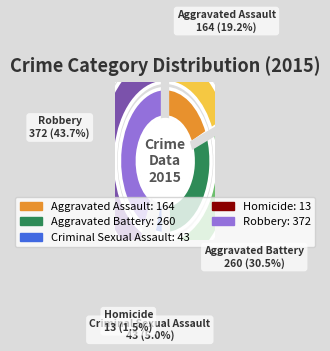

Count the number of slices in the pie.

5